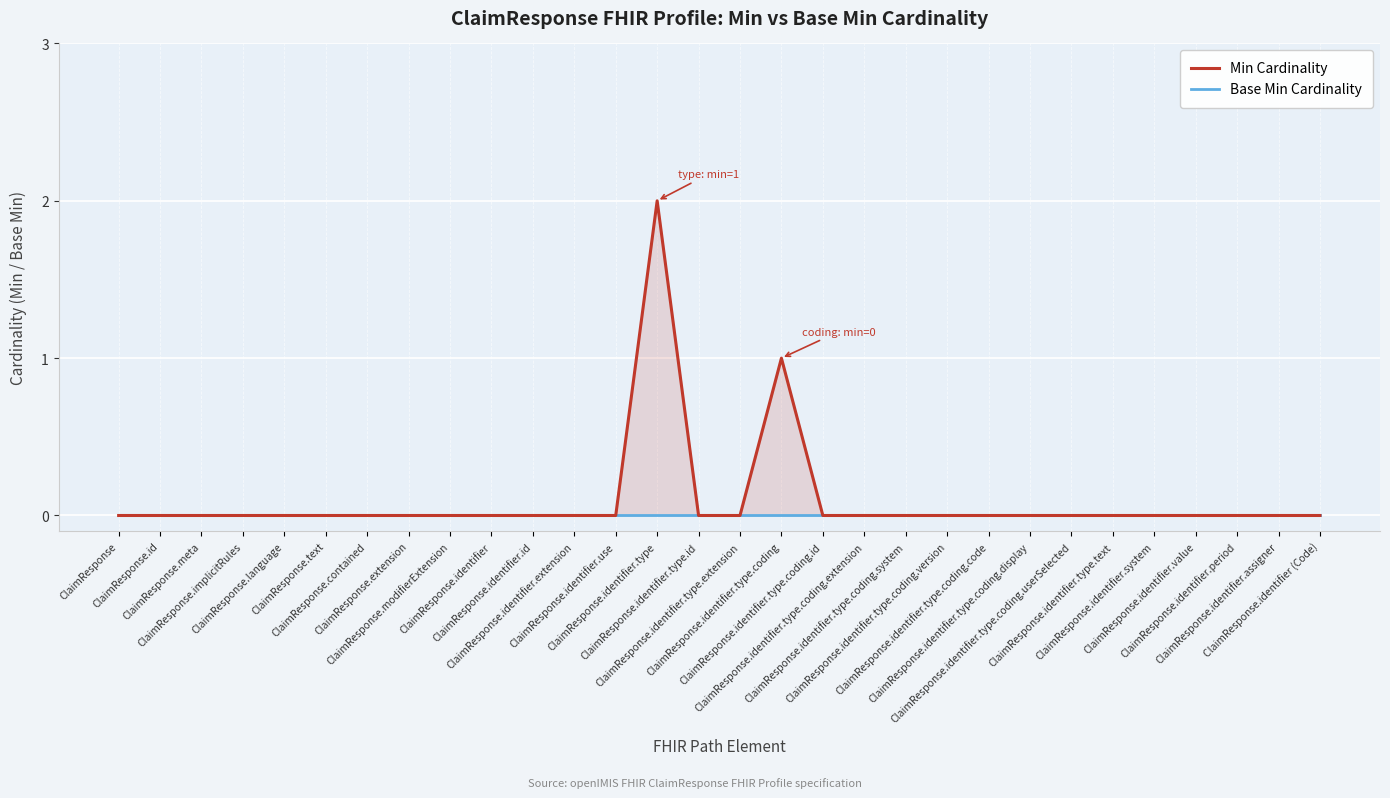

Rank the series at ClaimResponse.identifier.type.extension from lowest to highest value.

Min Cardinality, Base Min Cardinality